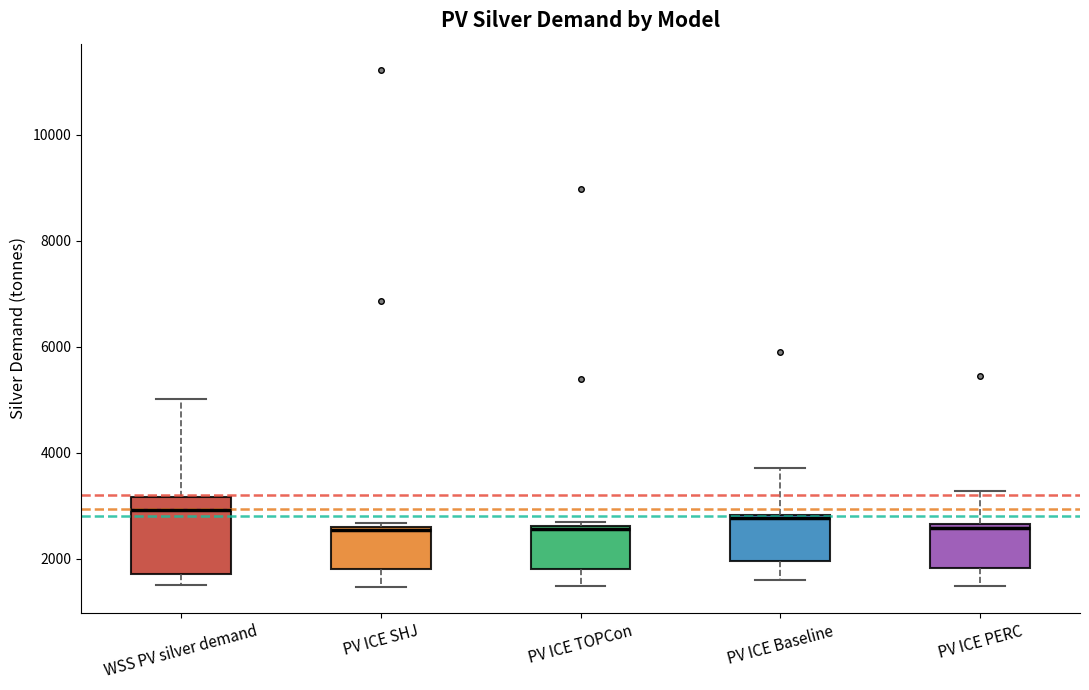

Reading left to right, read every box against the y-axis: the position of its median line, the range the box covers, and the ends of its whiskers. The values are not printed on the chart, so give them approximately, as read against the axis.

WSS PV silver demand: median 3000, box 1800 to 3200, whiskers 1600 to 5000
PV ICE SHJ: median 2600, box 1800 to 2600, whiskers 1400 to 2600 (just above the box's upper edge)
PV ICE TOPCon: median 2600, box 1800 to 2600, whiskers 1400 to 2600 (just above the box's upper edge)
PV ICE Baseline: median 2800 (just below the box's upper edge), box 2000 to 2800, whiskers 1600 to 3800
PV ICE PERC: median 2600, box 1800 to 2600, whiskers 1400 to 3200